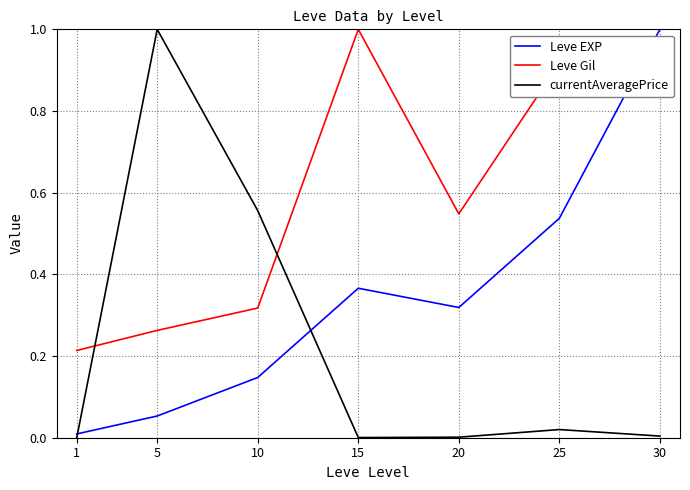

Is it true that currentAveragePrice equals 1.0 at 5?

True